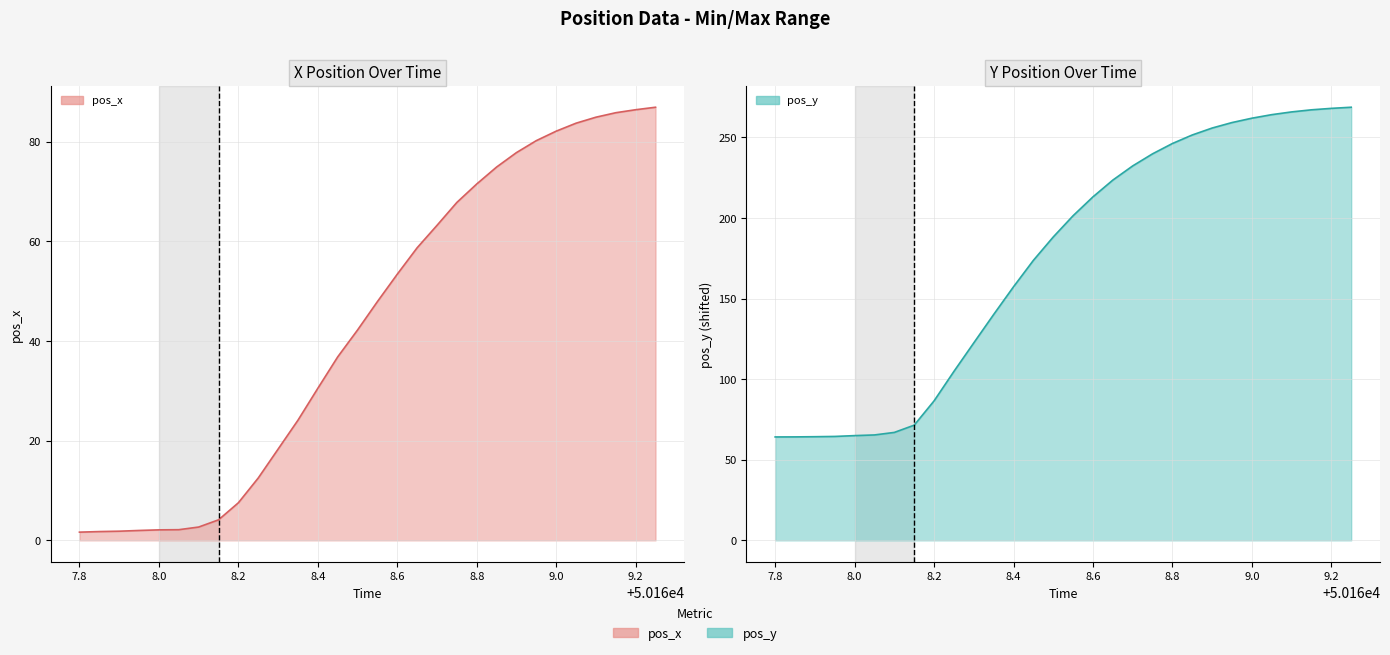

How many lines are shown in the chart?

2